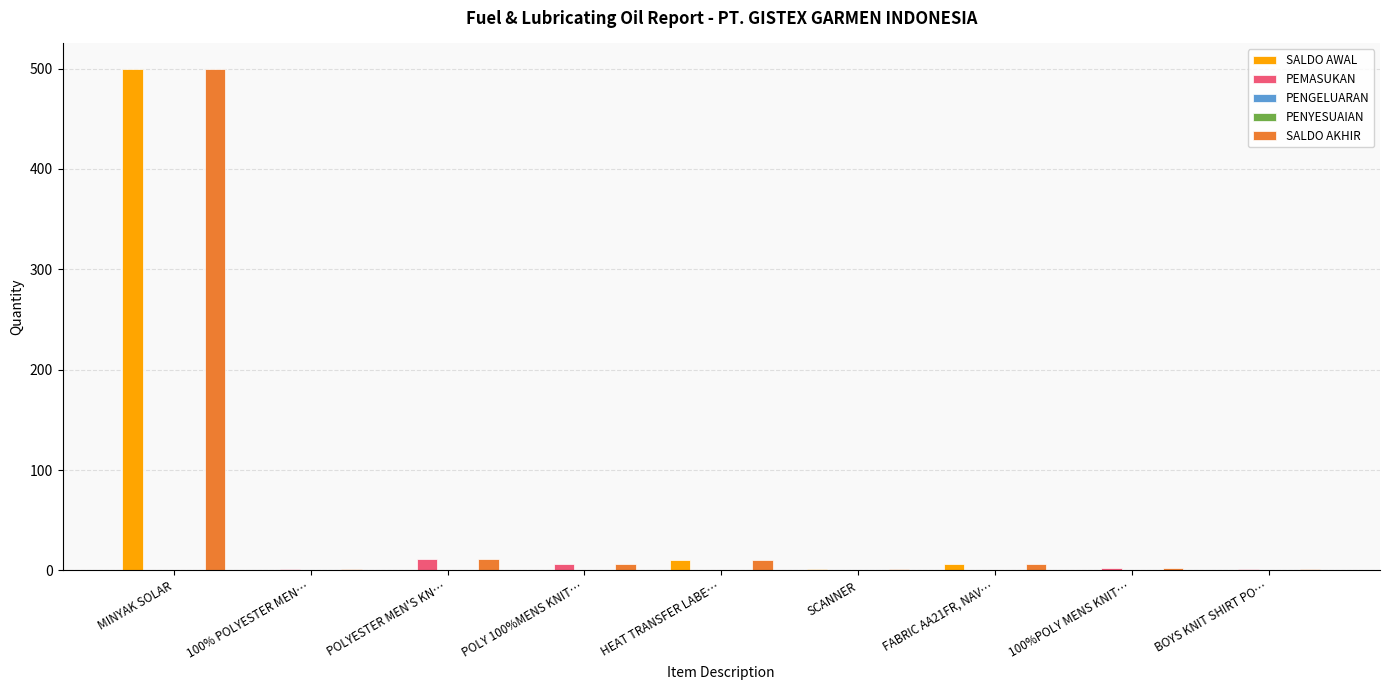

Rank the series at 100%POLY MENS KNIT… from highest to lowest value.

PEMASUKAN, SALDO AKHIR, SALDO AWAL, PENGELUARAN, PENYESUAIAN